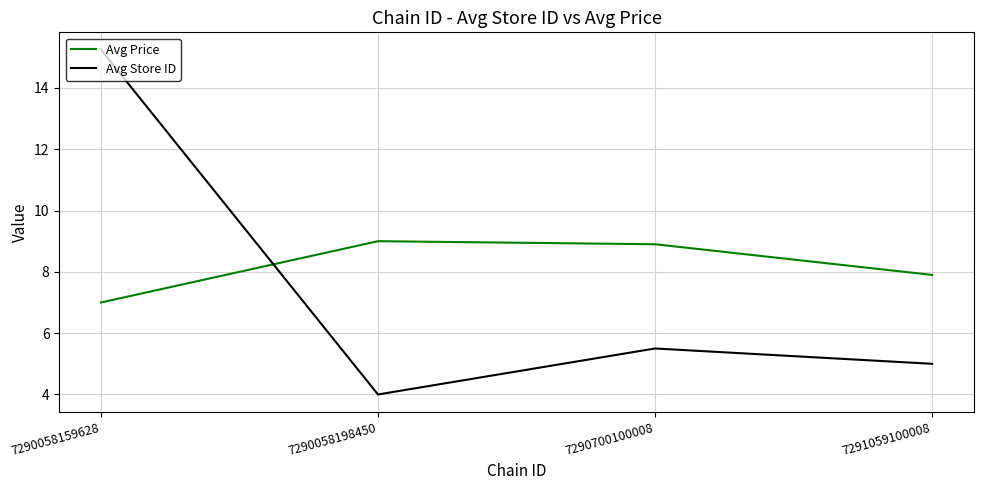

Where is the first local maximum for Avg Price?

7290058198450